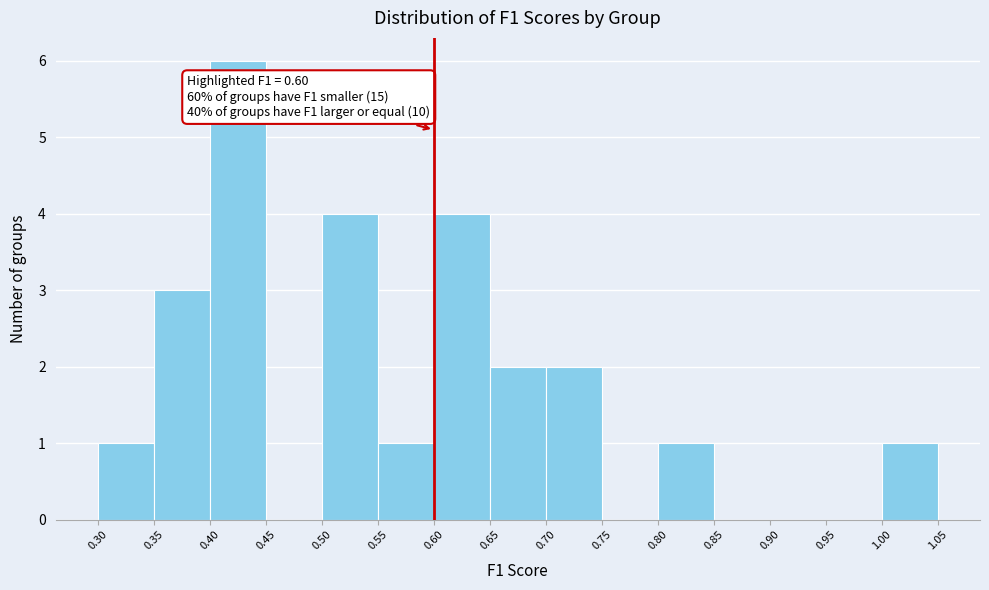

Over which range of the x-axis is the bar tallest?

0.40 to 0.45